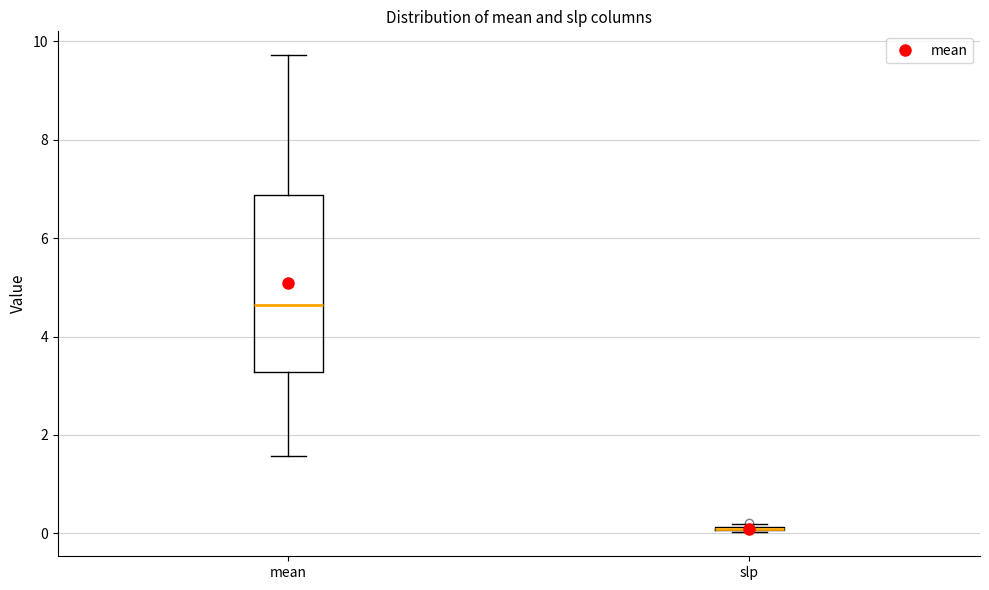

Comparing the boxes themselves (not the whiskers), which one is the tallest?

mean